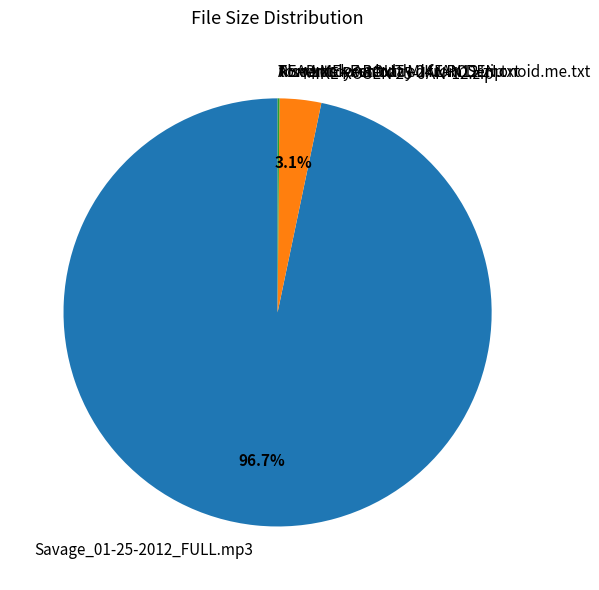

How much of the chart is everything except MIKE ROSEN 25-JAN-12.zip?

96.9%